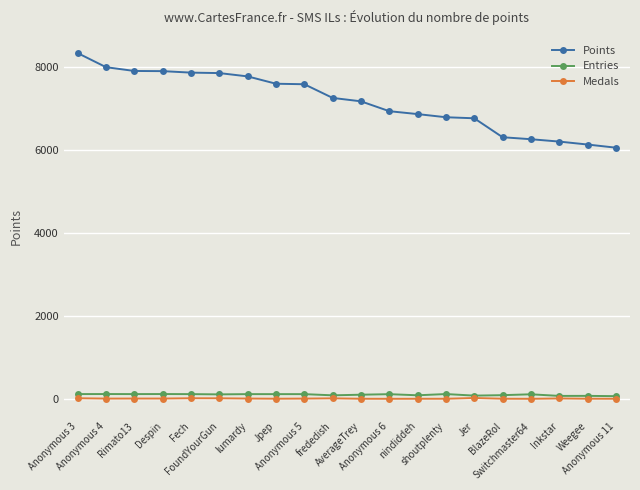

List the series in order of their peak value, highest first.

Points, Entries, Medals